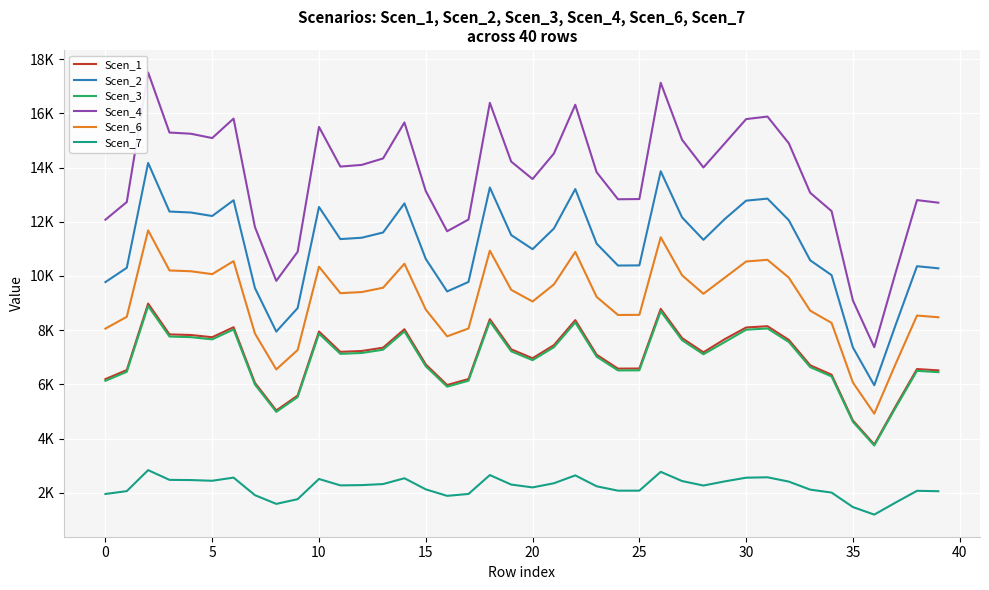

Does the chart display data point markers on the line(s)?

No